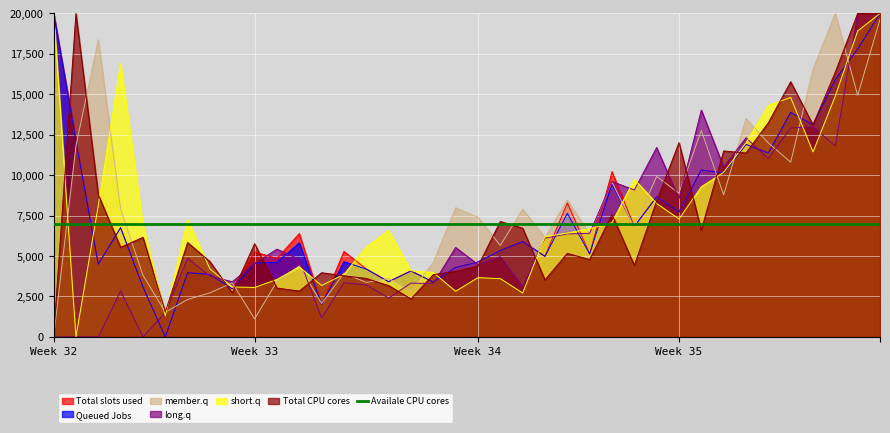

What is the highest value of the member.q series?

20000.0